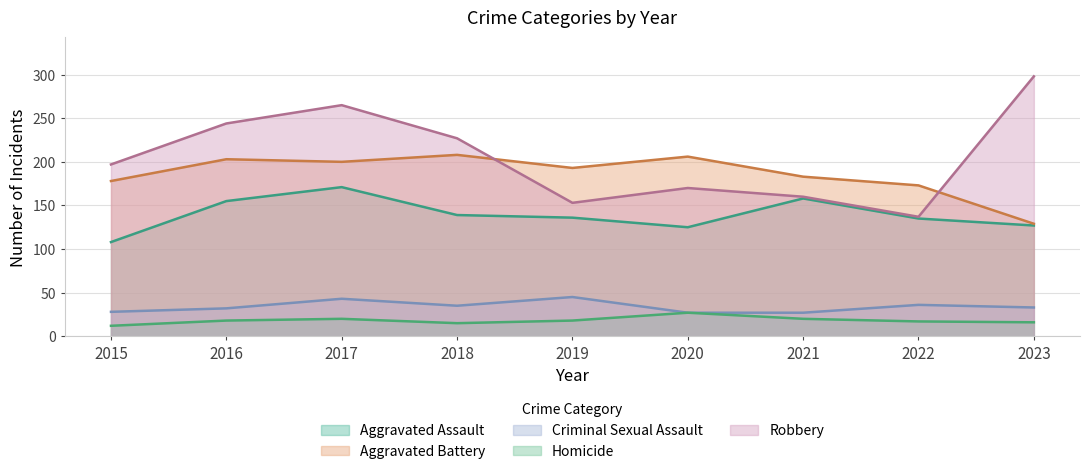

Which series has the widest spread of values?

Robbery